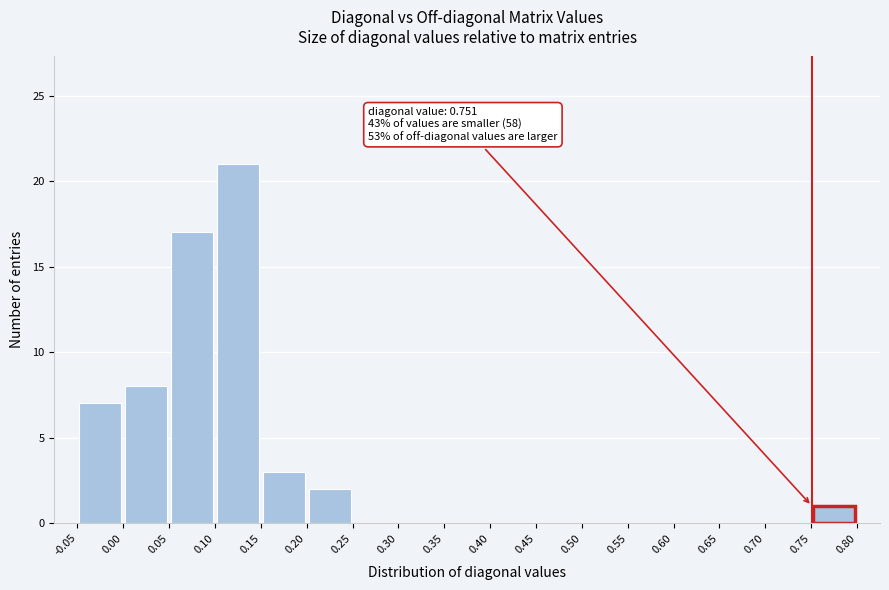

Which range on the x-axis has the tallest bar?

0.10 to 0.15